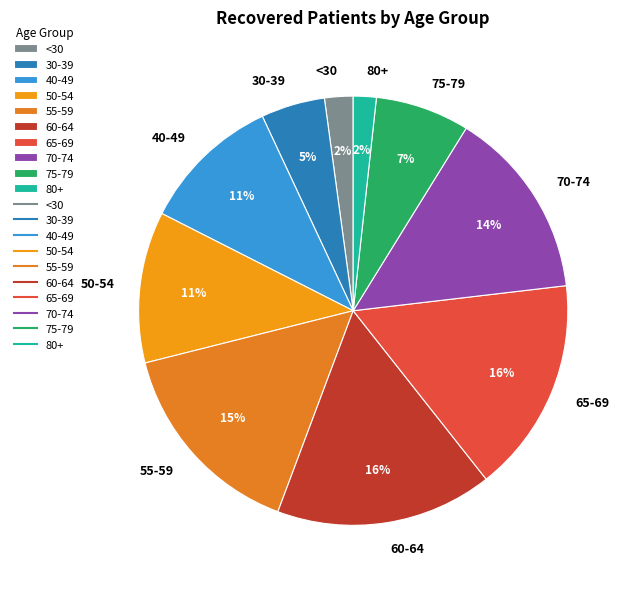

Do 75-79 and <30 together represent more than half of the pie?

No